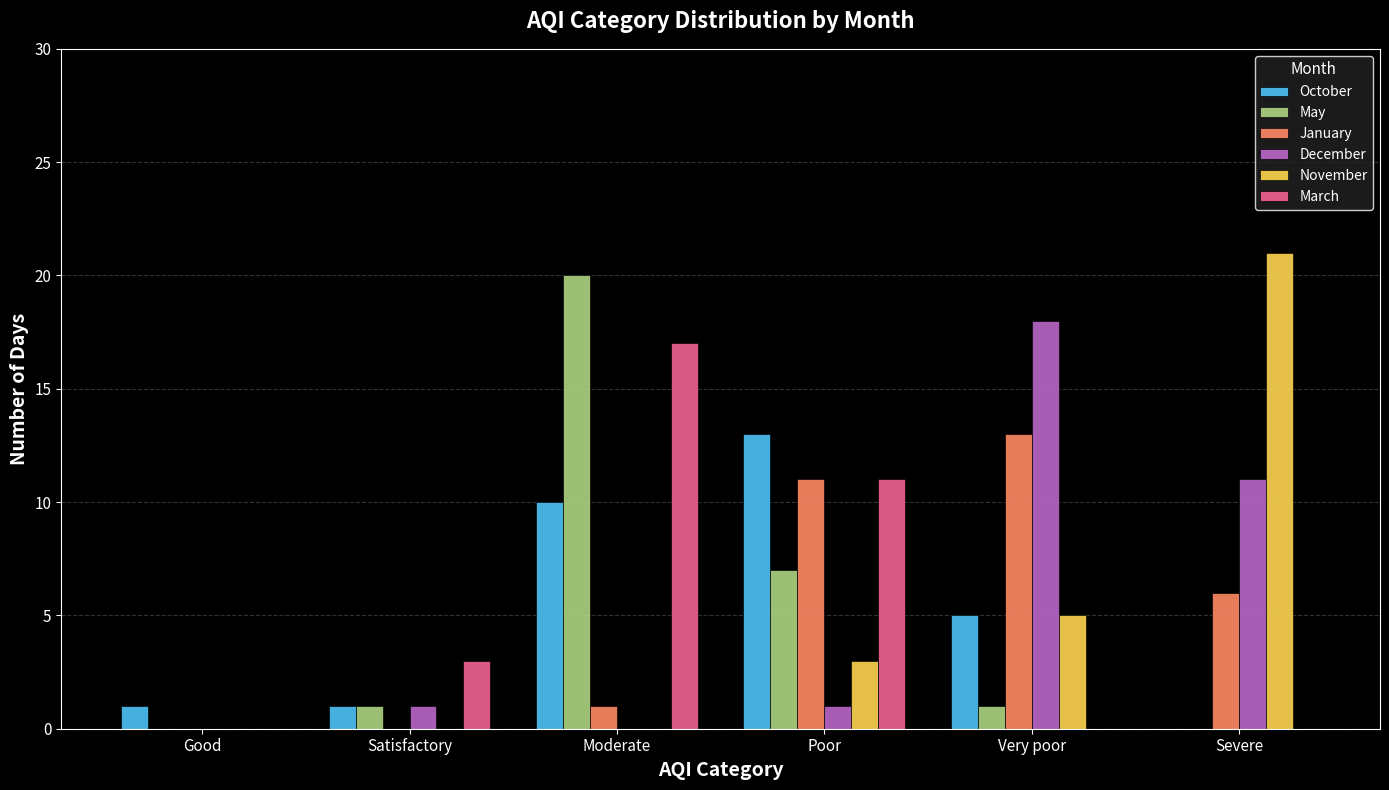

Reading left to right, extract all data points from this chart.

October: Good=1	Satisfactory=1	Moderate=10	Poor=13	Very poor=5	Severe=0
May: Good=0	Satisfactory=1	Moderate=20	Poor=7	Very poor=1	Severe=0
January: Good=0	Satisfactory=0	Moderate=1	Poor=11	Very poor=13	Severe=6
December: Good=0	Satisfactory=1	Moderate=0	Poor=1	Very poor=18	Severe=11
November: Good=0	Satisfactory=0	Moderate=0	Poor=3	Very poor=5	Severe=21
March: Good=0	Satisfactory=3	Moderate=17	Poor=11	Very poor=0	Severe=0